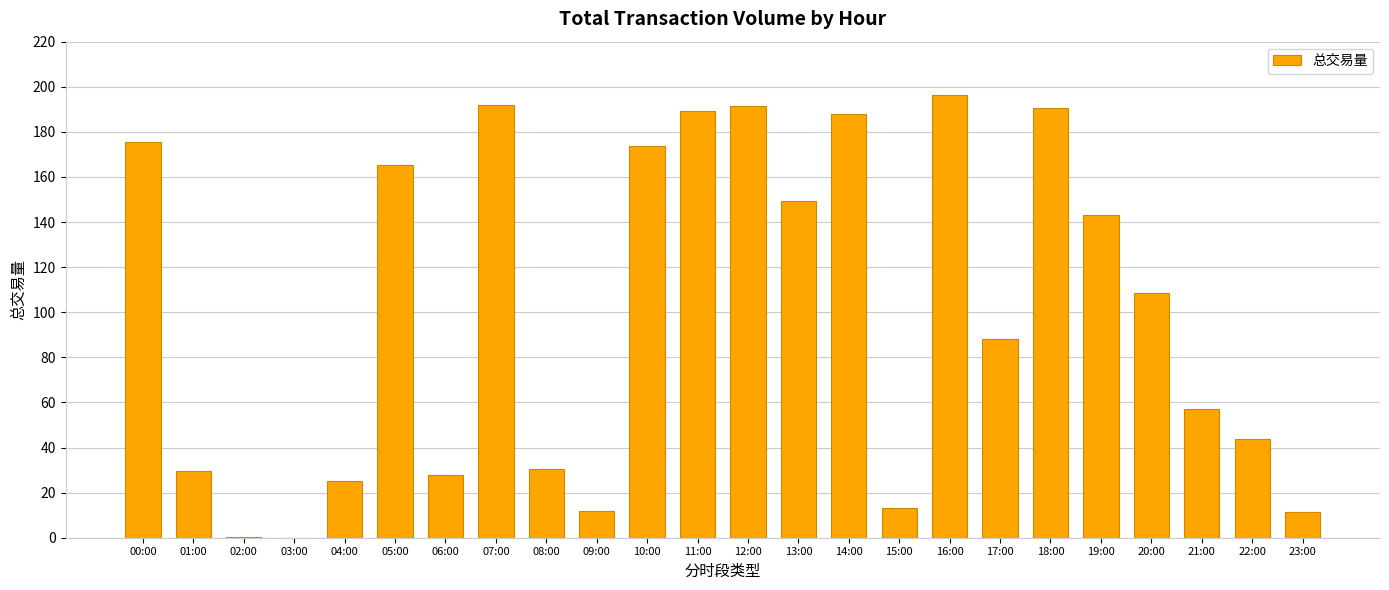

Between 21:00 and 13:00, which is larger?

13:00